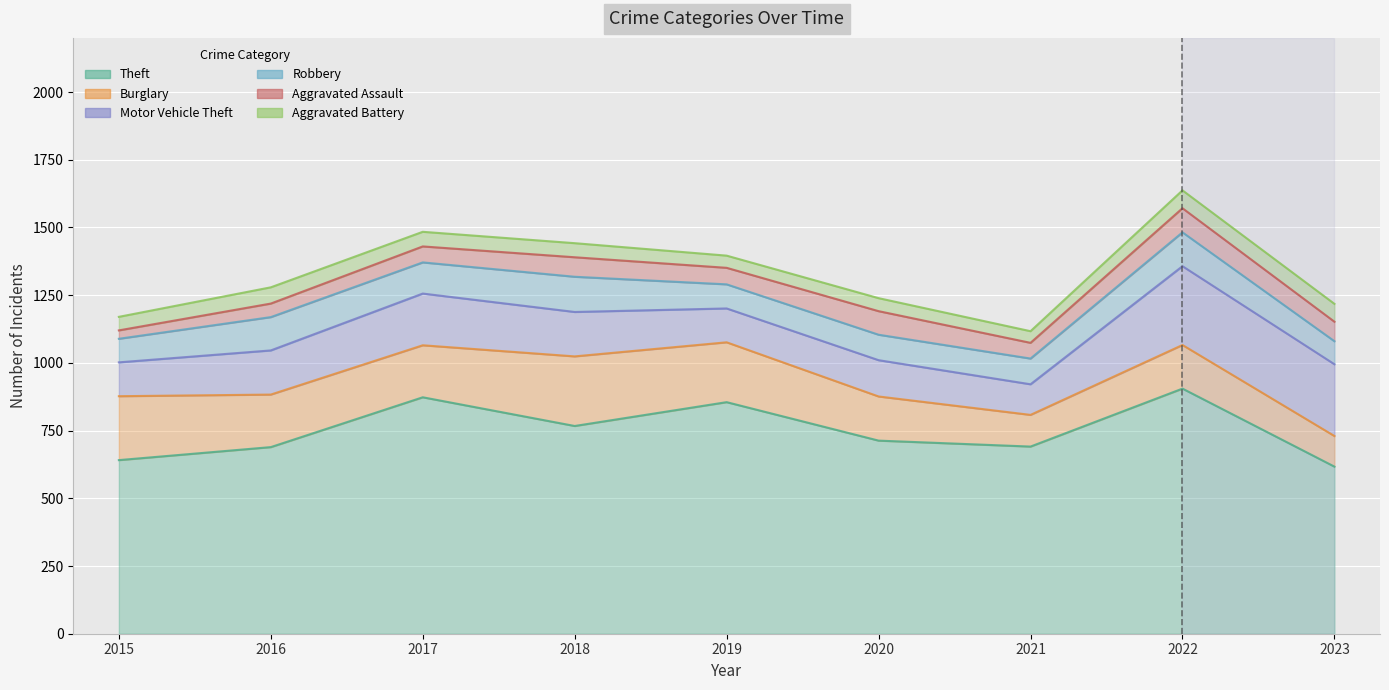

The value of Burglary at 2023 is 157. True or false?

False